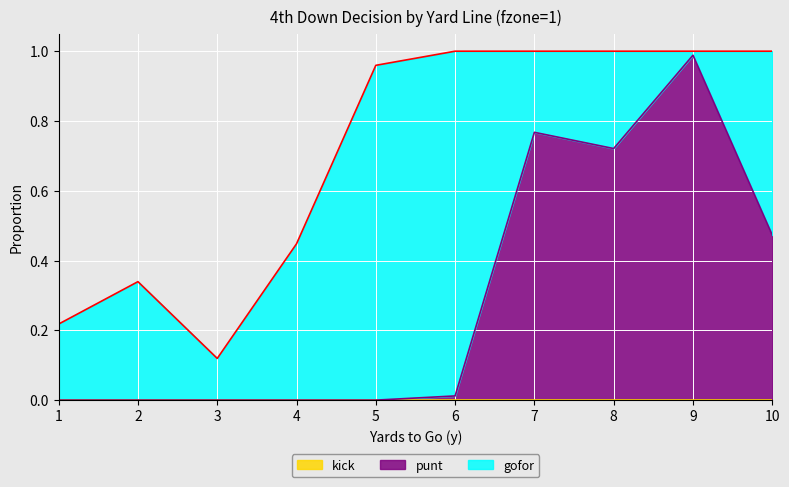

How many values in the punt series exceed 0?

5